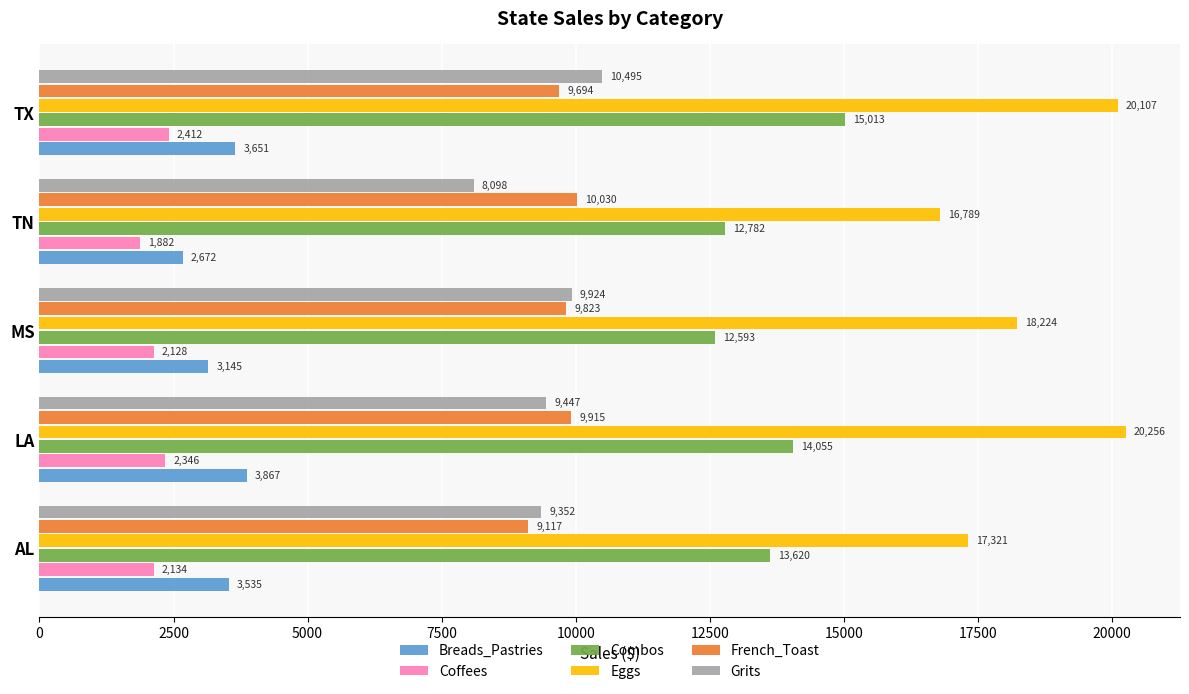

Rank the series by their maximum value, from highest to lowest.

Eggs, Combos, Grits, French_Toast, Breads_Pastries, Coffees